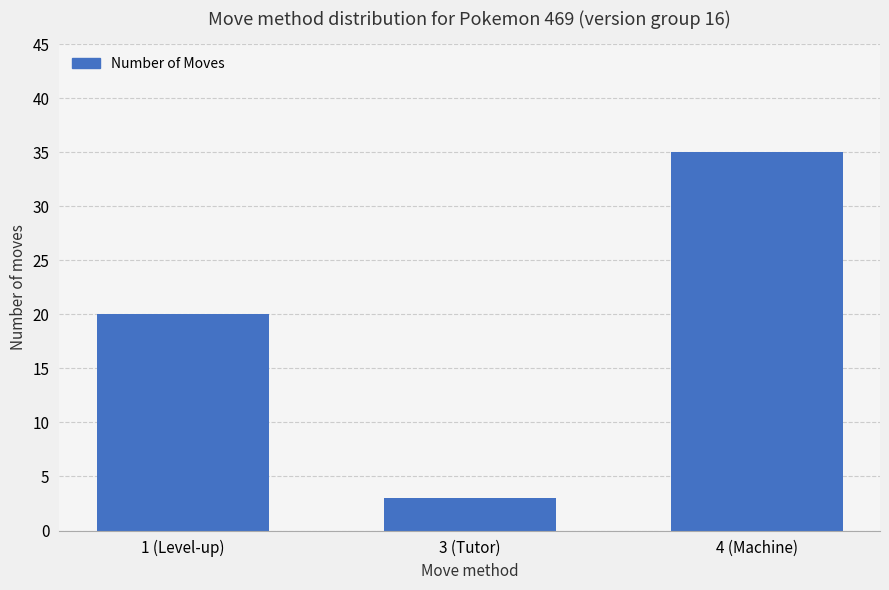

What is the difference between the maximum and second lowest values?

15